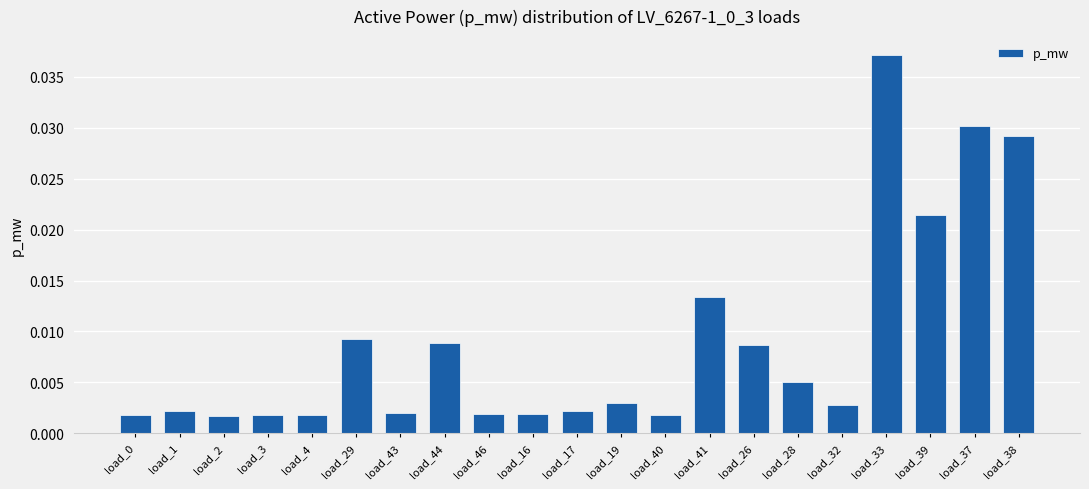

Which has a higher value, load_41 or load_0?

load_41